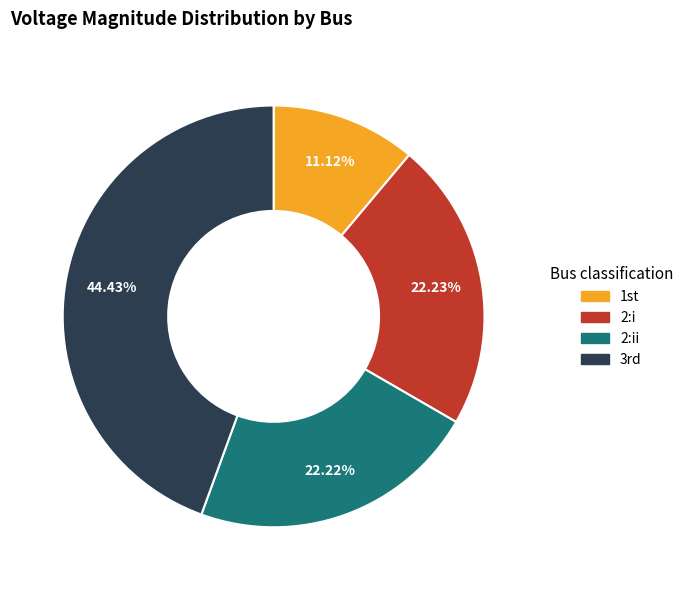

Count the number of slices in the pie.

4